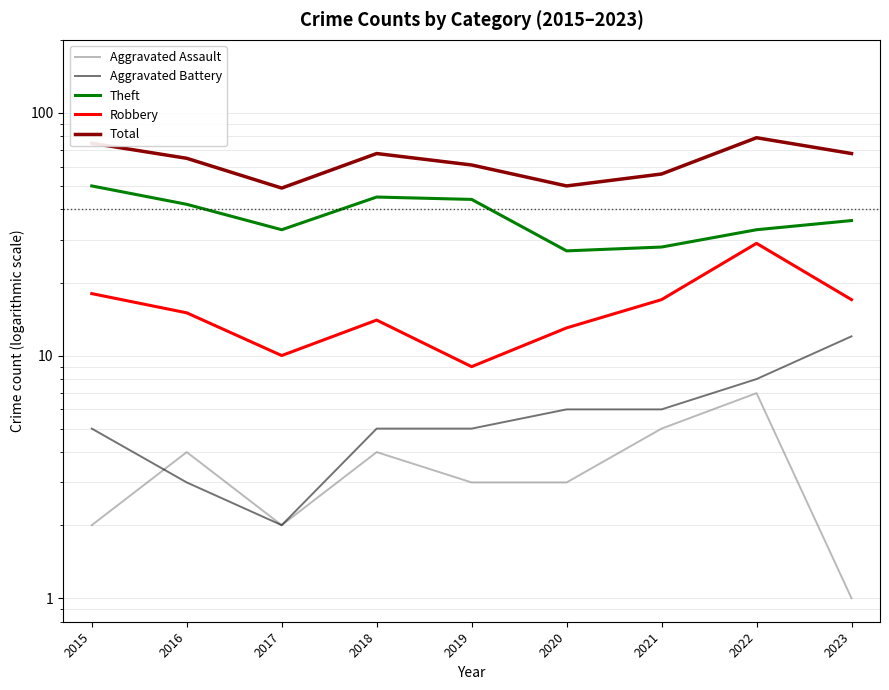

What is the difference between the Total values at 2020 and 2018?

18